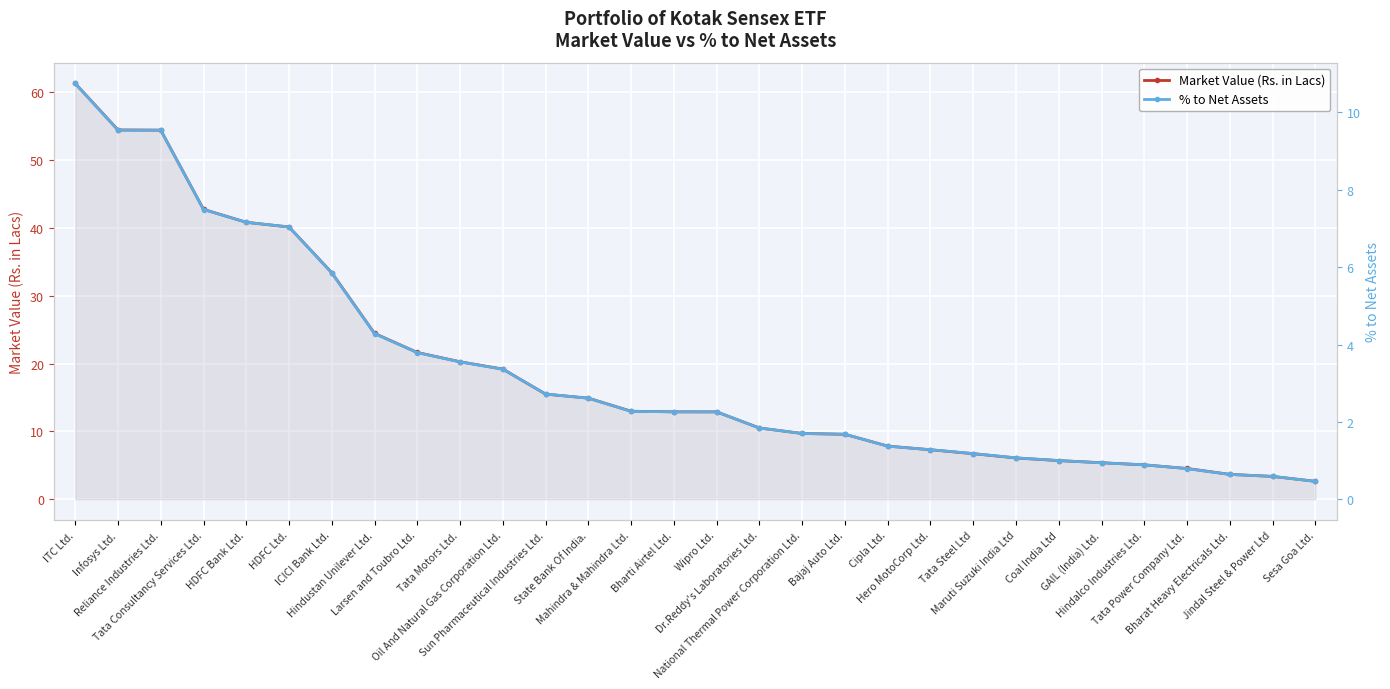

List the labels in order of % to Net Assets value, largest first.

ITC Ltd., Infosys Ltd., Reliance Industries Ltd., Tata Consultancy Services Ltd., HDFC Bank Ltd., HDFC Ltd., ICICI Bank Ltd., Hindustan Unilever Ltd., Larsen and Toubro Ltd., Tata Motors Ltd., Oil And Natural Gas Corporation Ltd., Sun Pharmaceutical Industries Ltd., State Bank Of India., Mahindra & Mahindra Ltd., Bharti Airtel Ltd., Wipro Ltd., Dr.Reddy's Laboratories Ltd., National Thermal Power Corporation Ltd., Bajaj Auto Ltd., Cipla Ltd., Hero MotoCorp Ltd., Tata Steel Ltd, Maruti Suzuki India Ltd, Coal India Ltd, GAIL (India) Ltd., Hindalco Industries Ltd., Tata Power Company Ltd., Bharat Heavy Electricals Ltd., Jindal Steel & Power Ltd, Sesa Goa Ltd.